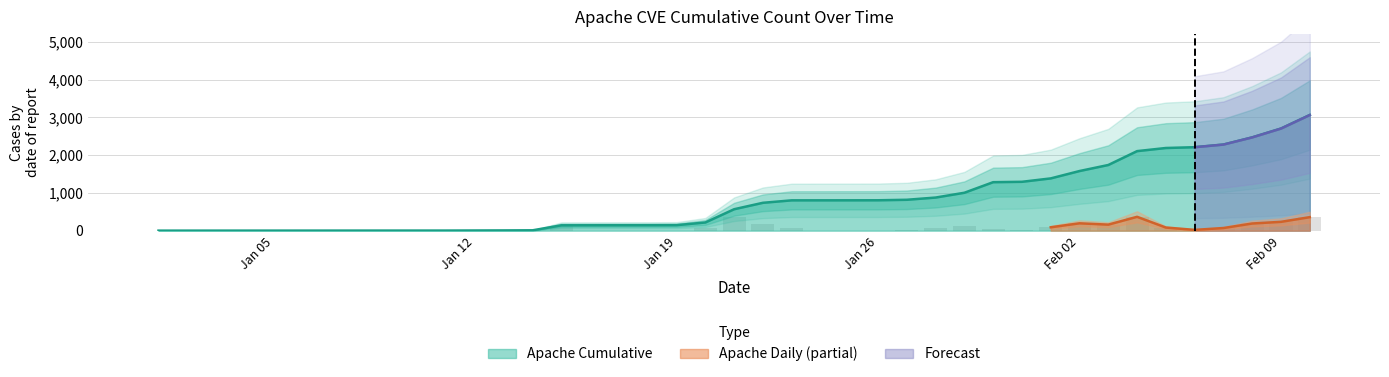

Are the bars horizontal?

No